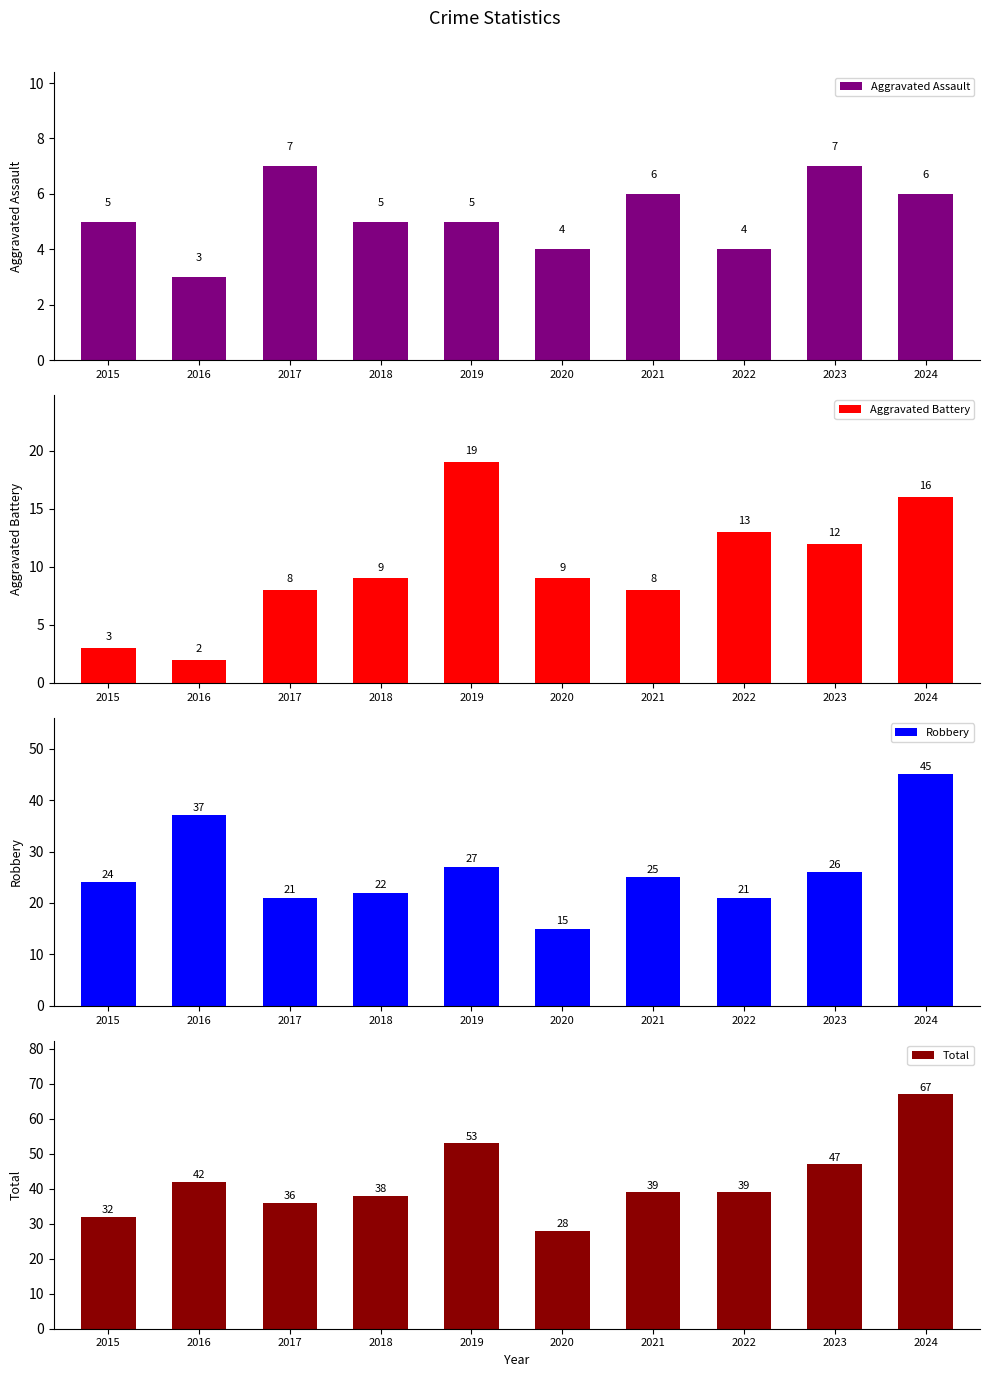

How many bars are there in total?

40